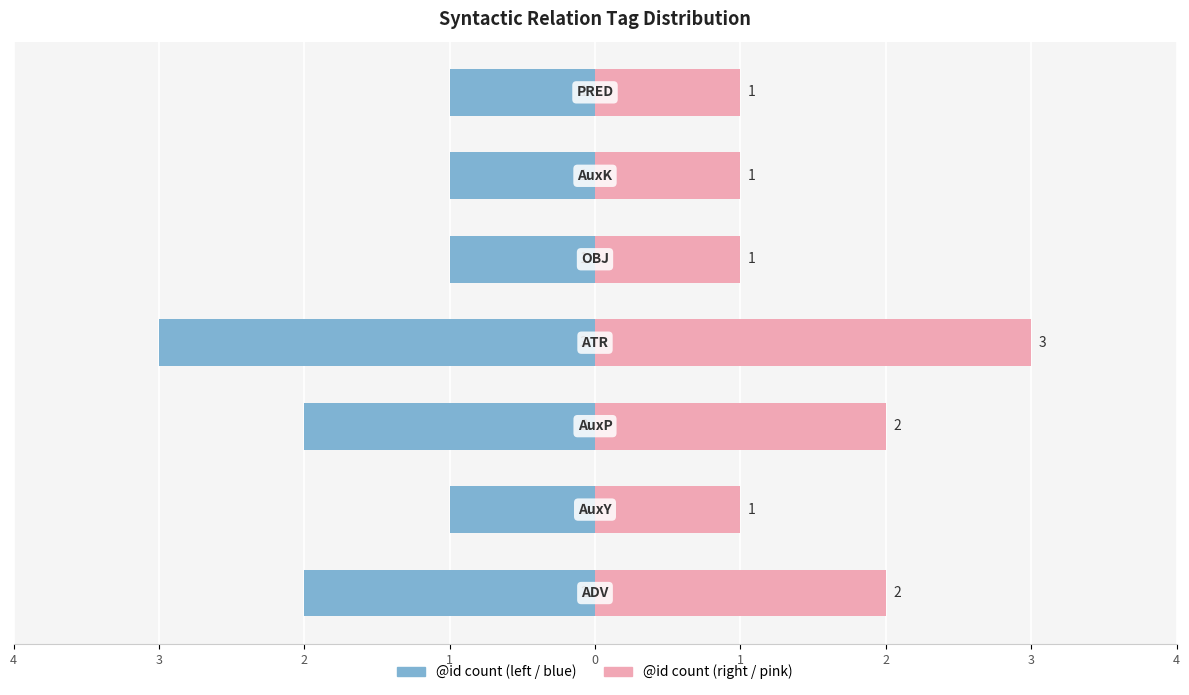

What value does the @id count (right) series have at 1?

1